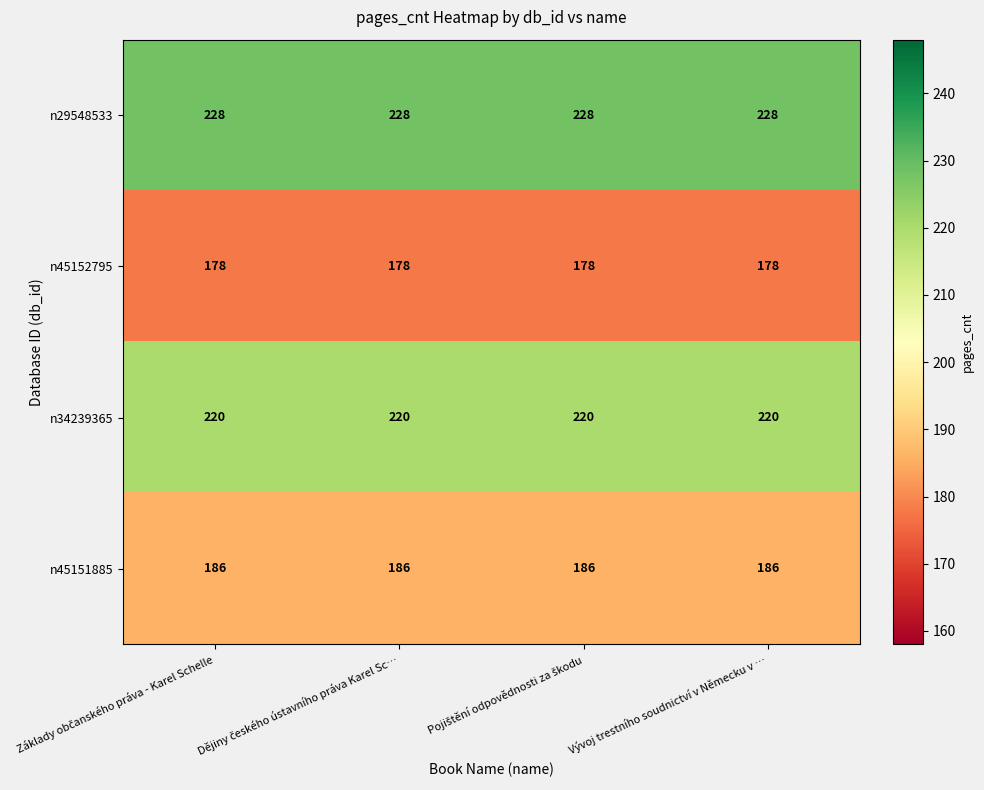

List the series in order of their overall mean, highest first.

n29548533, n34239365, n45151885, n45152795